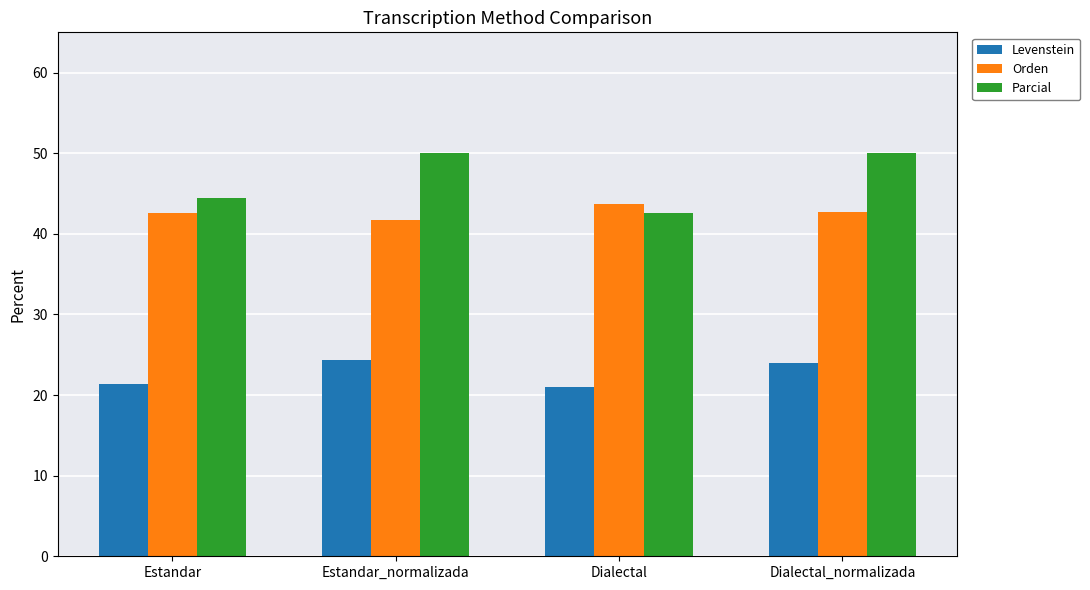

What is the label of the 2nd bar from the left?

Estandar_normalizada